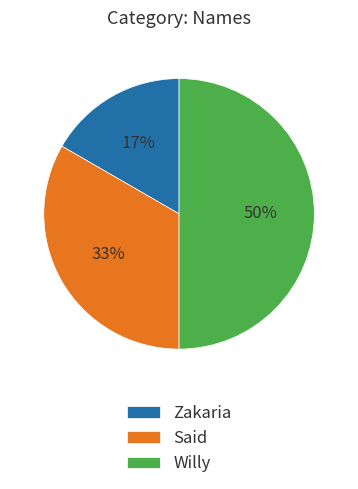

Approximately how many times larger is the value at Zakaria compared to Willy?

0.3